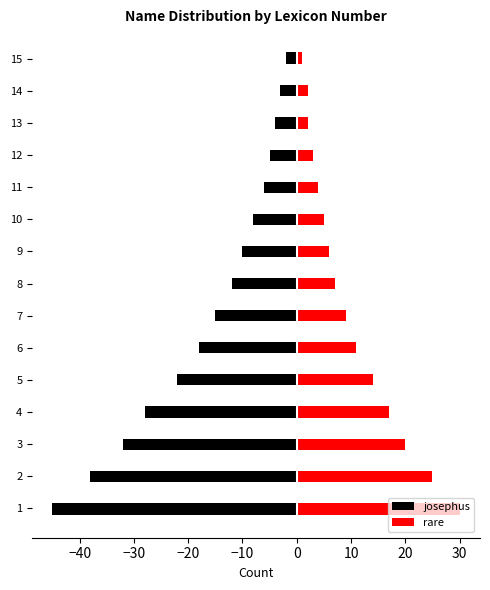

What is the sum of the josephus values at 2 and 11?

-44